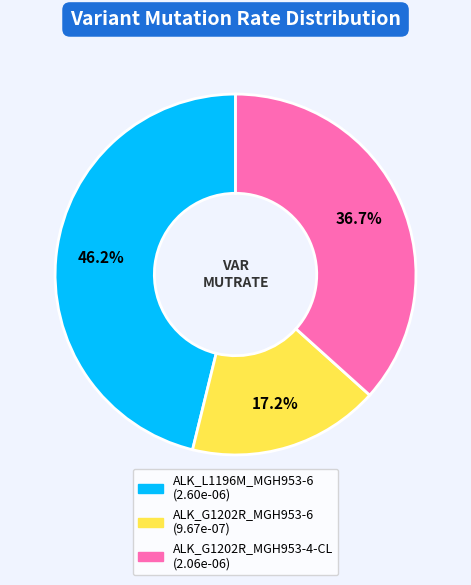

How much of the chart is everything except ALK_G1202R_MGH953-6?

82.8%